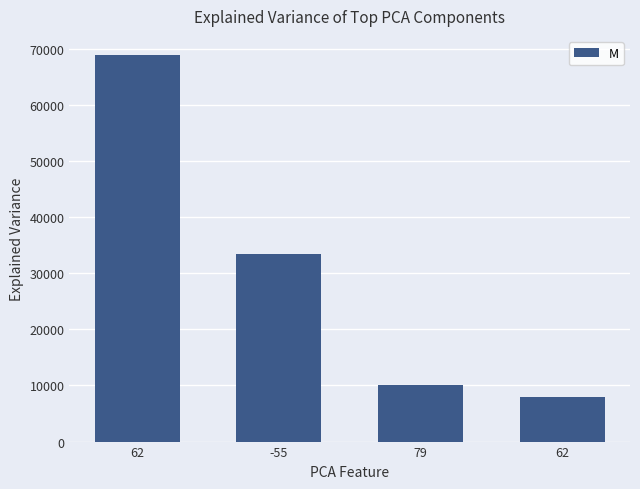

At which label is the value closest to 38388?

-55